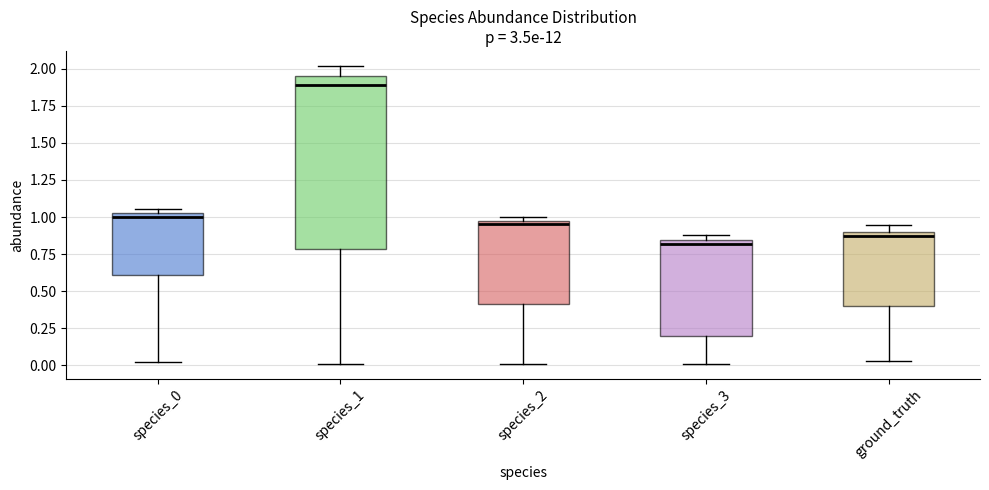

Which box has the lowest median line?

species_3